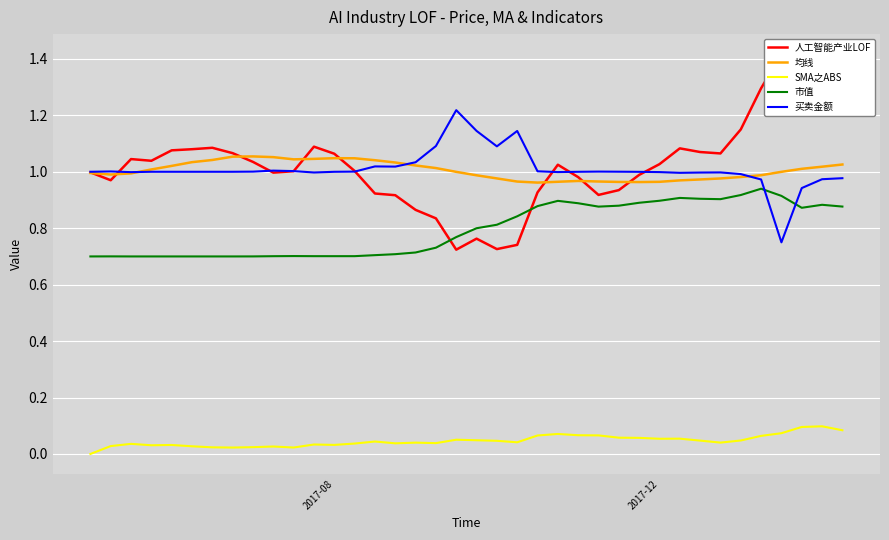

Between 13 and 15, which series saw the biggest shift?

人工智能产业LOF